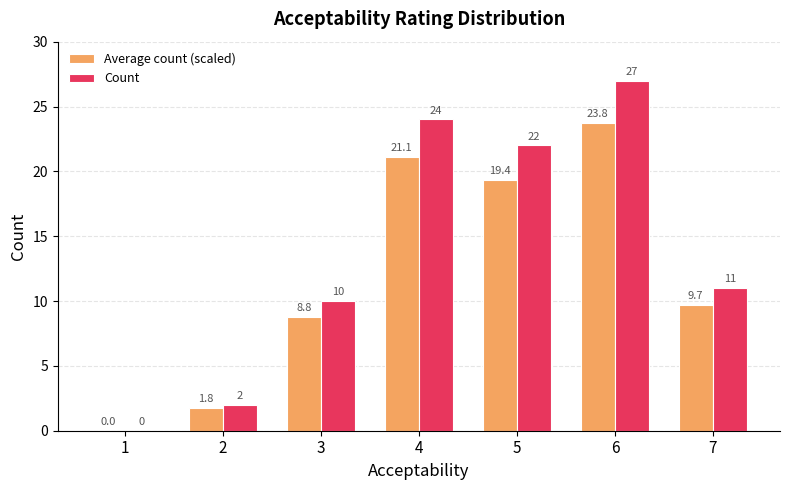

What is the spread (max minus min) of values at 5?

2.6